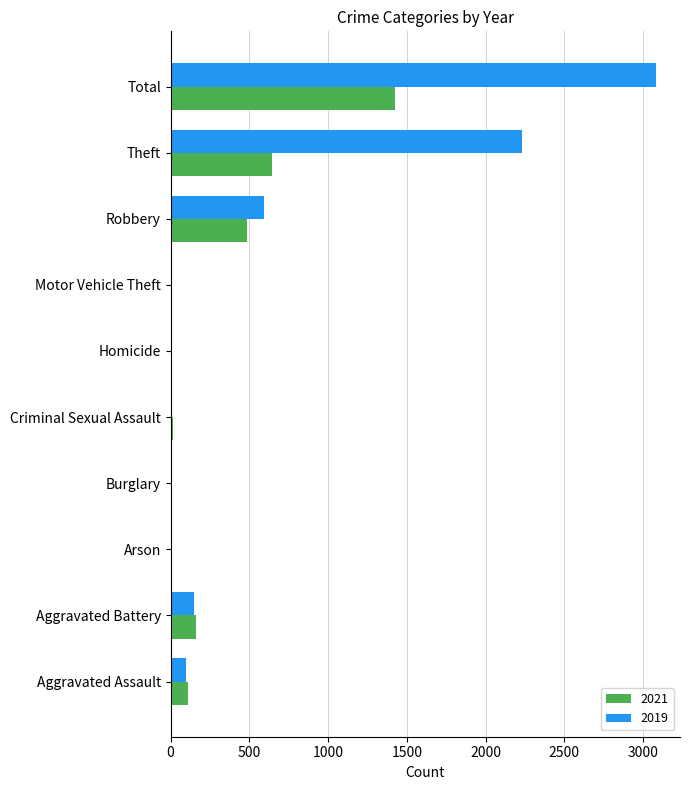

Which category has the highest value in the 2021 series?

Total